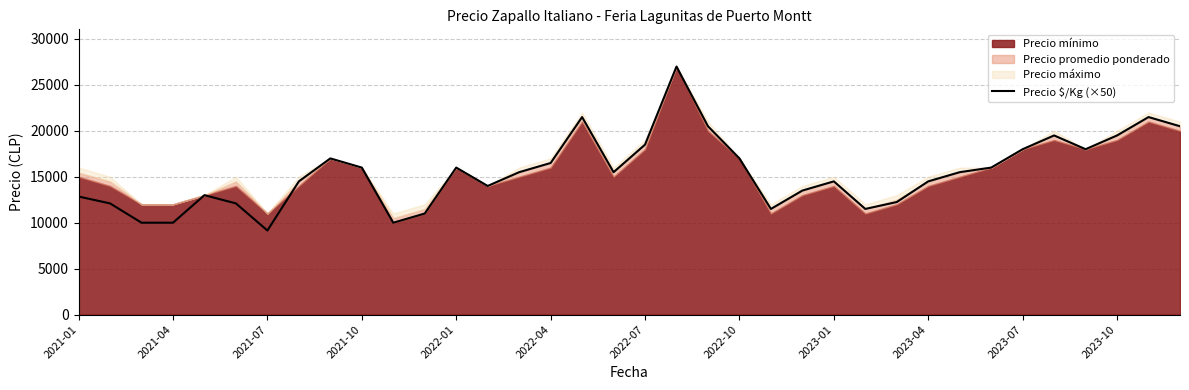

The value of Precio $/Kg (×50) at 2023-07 is 18000. True or false?

True